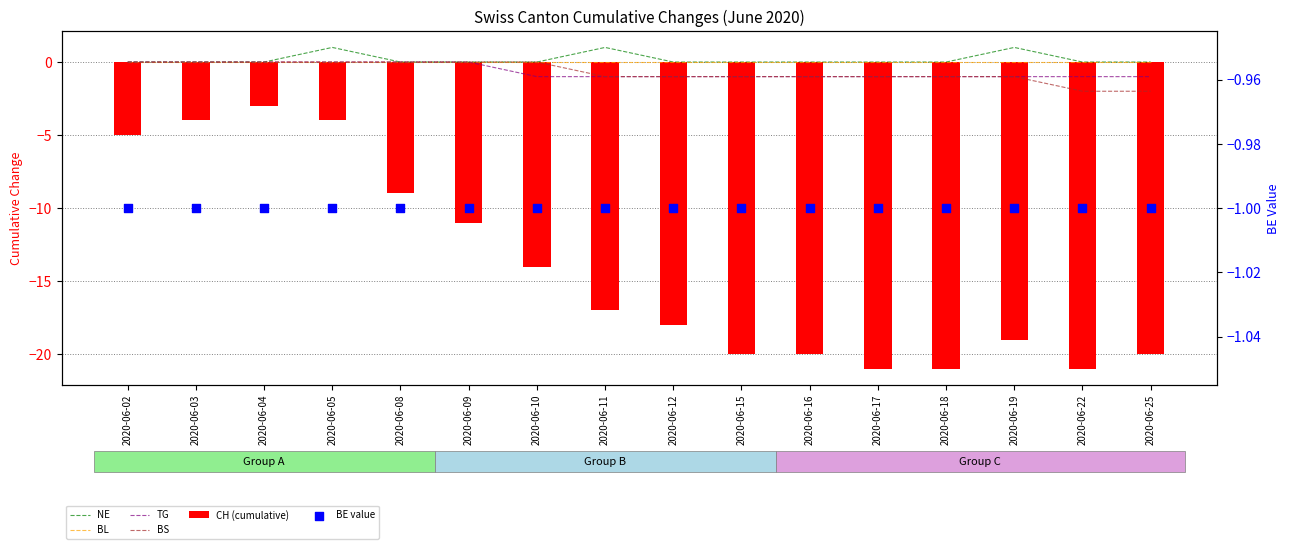

Which series has the widest spread of Y values?

CH (cumulative)